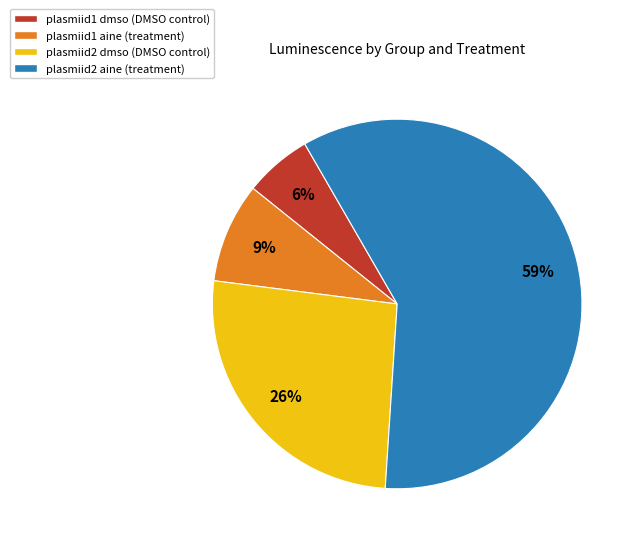

Combined, do plasmiid1 aine (treatment) and plasmiid2 dmso (DMSO control) account for over 50%?

No